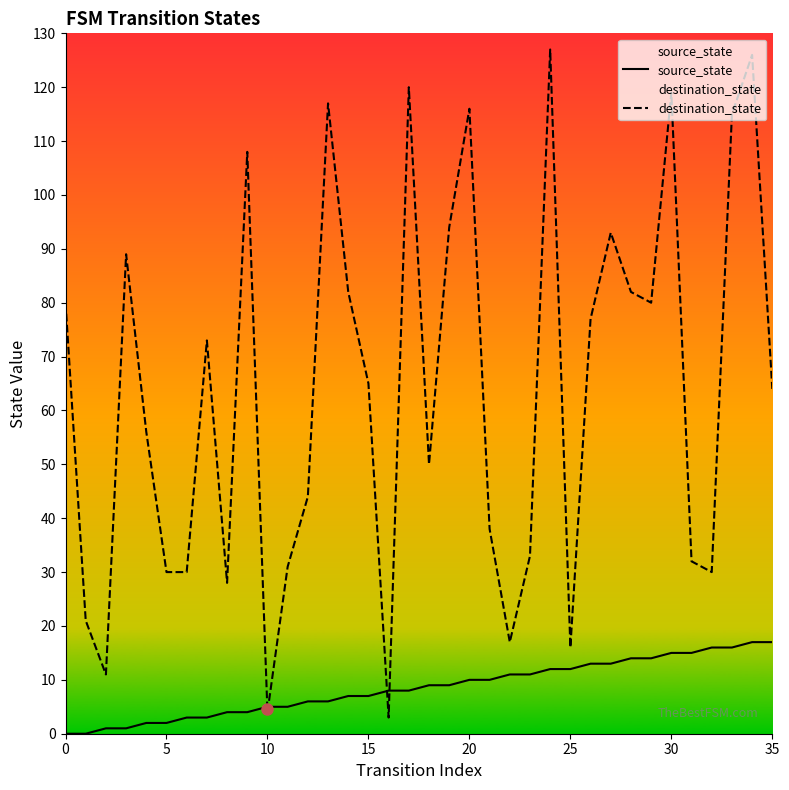

How many values in the source_state series exceed 9?

16